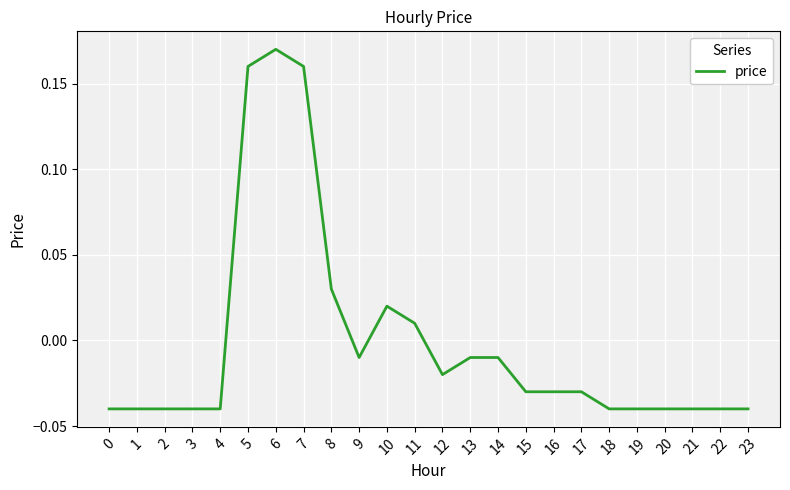

At which label does the data first exceed 0?

5